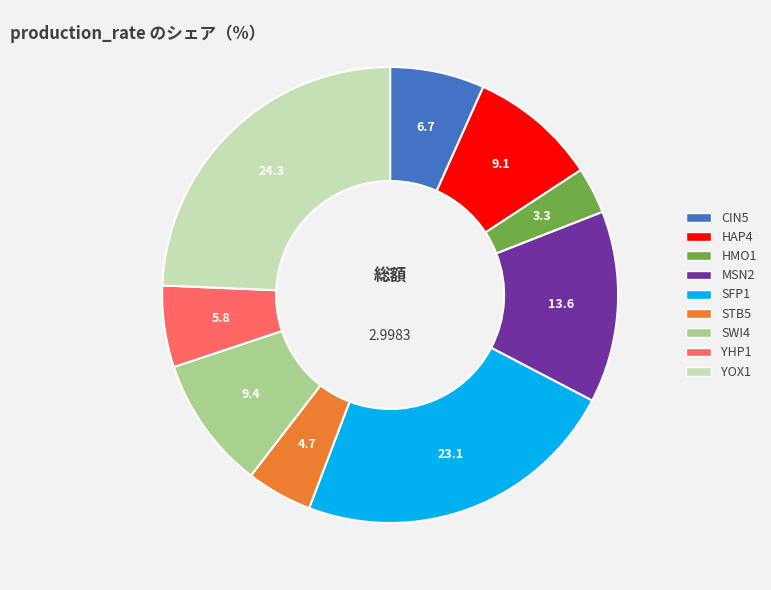

What is the largest slice in the pie chart?

YOX1